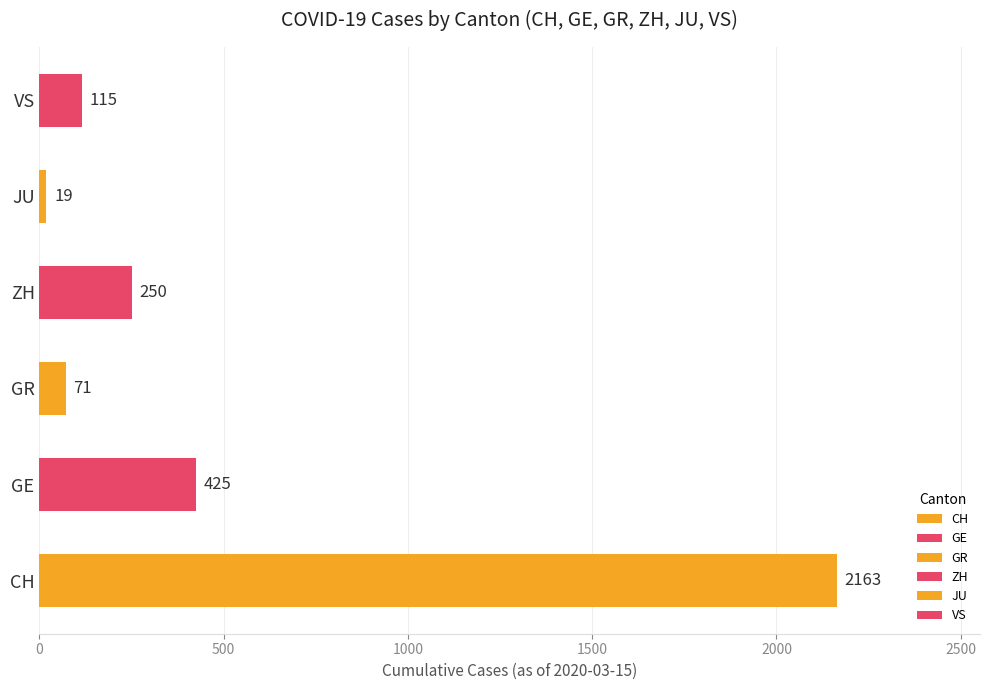

What is the average value?

507